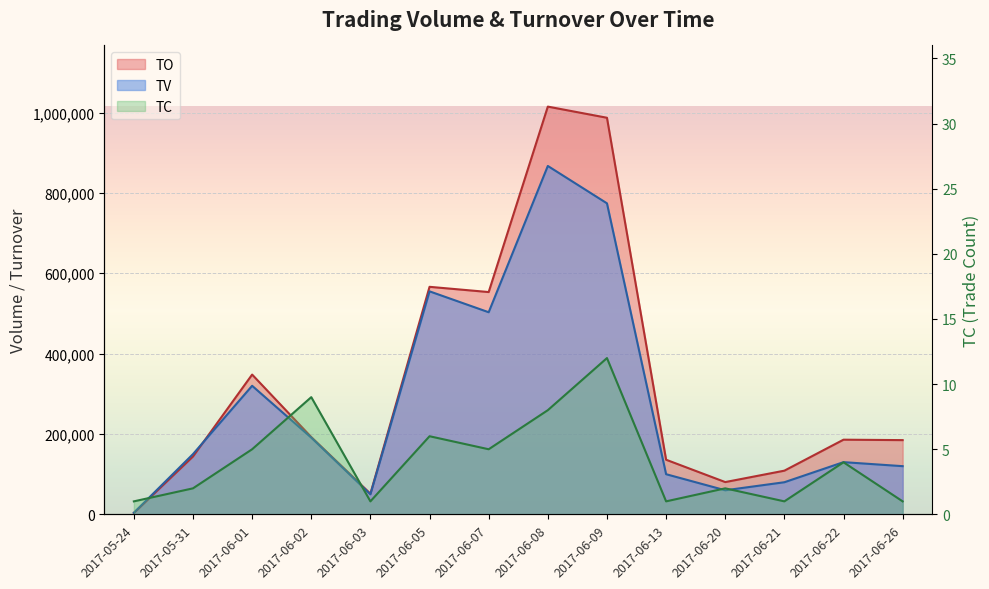

In TV, how many points are higher than both neighbors (excluding endpoints)?

4